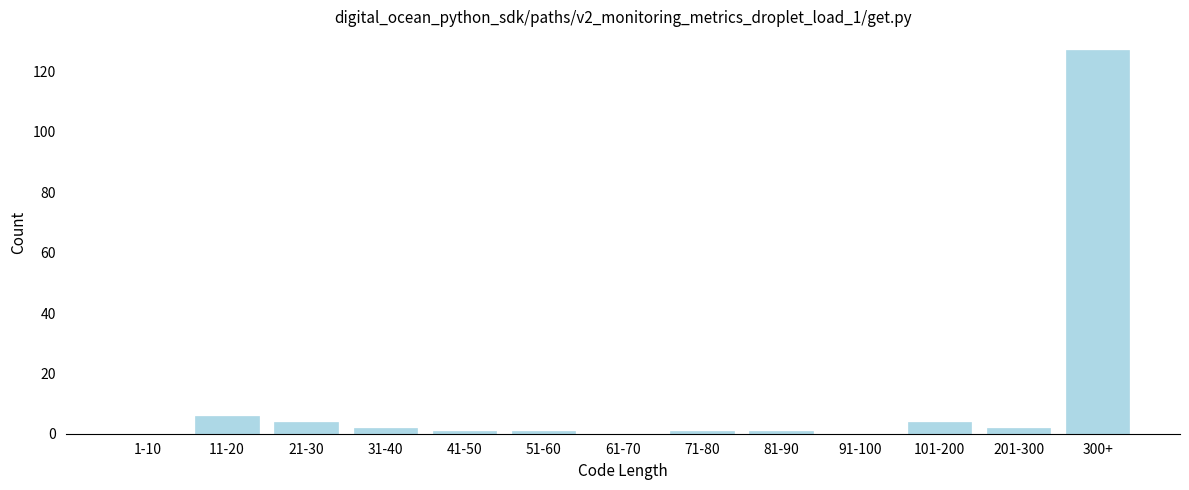

Reading left to right, extract all data points from this chart.

1-10=0	11-20=6	21-30=4	31-40=2	41-50=1	51-60=1	61-70=0	71-80=1	81-90=1	91-100=0	101-200=4	201-300=2	300+=127